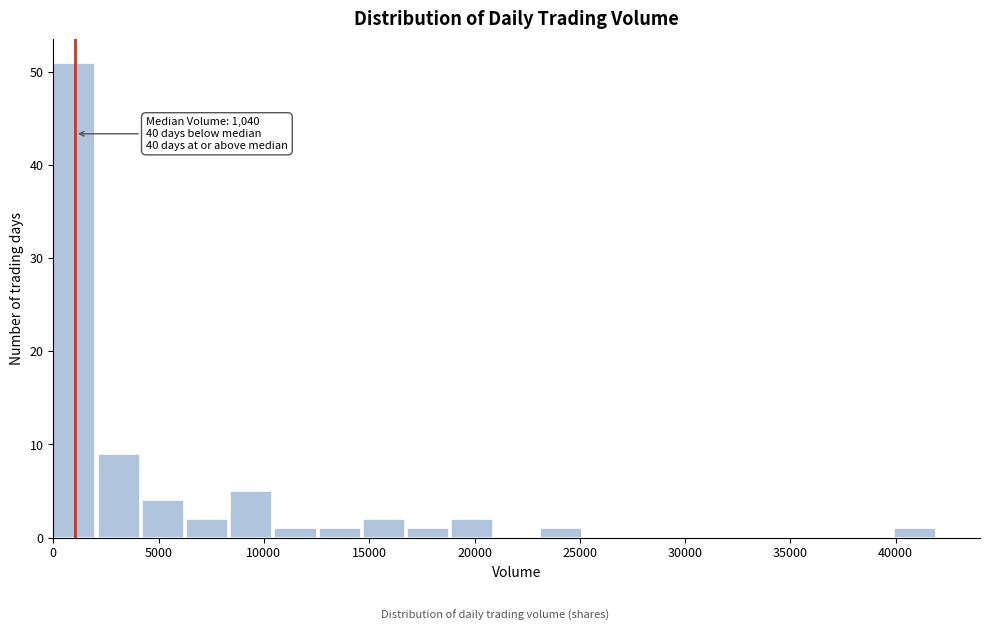

Over which range of the x-axis is the bar tallest?

0 to 2000